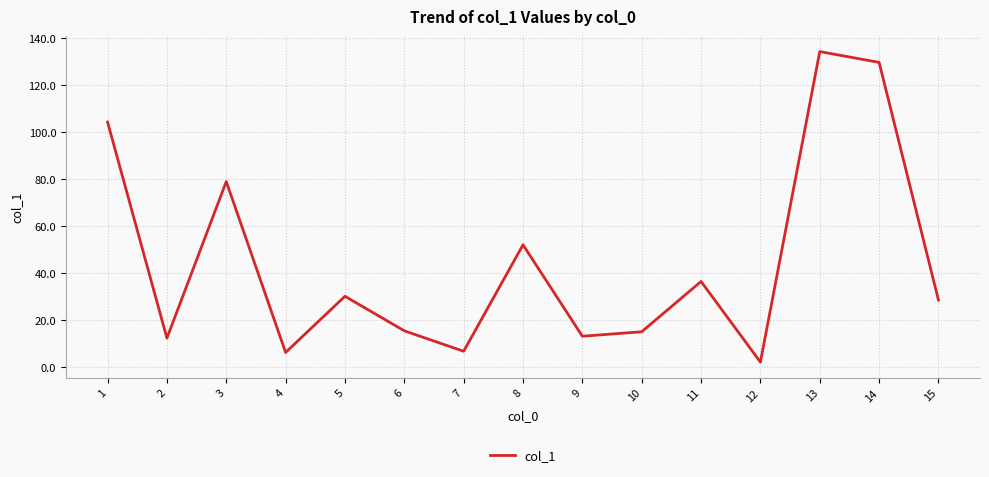

What is the ratio of the value at 10 to the value at 3?

0.2